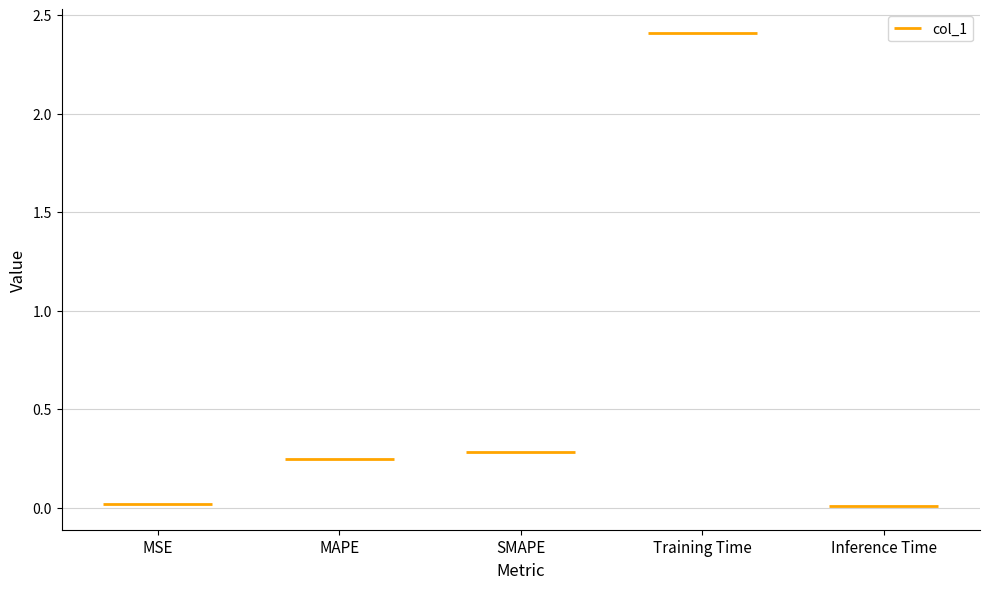

What is the sum of all values?

3.0